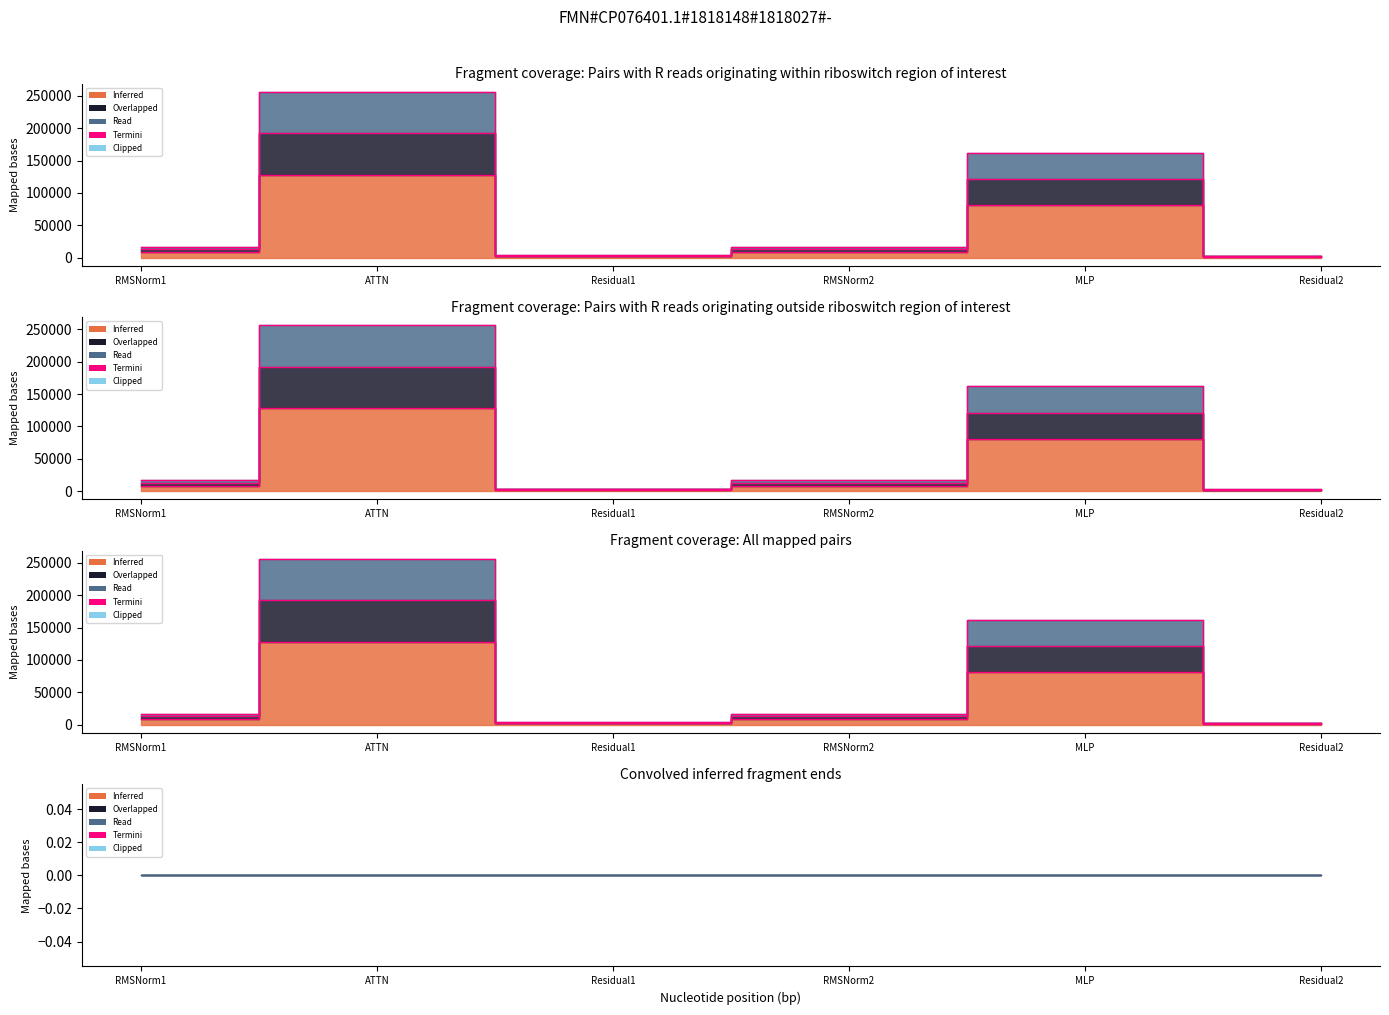

True or false: ig compute and wg compute intersect in this chart.

False